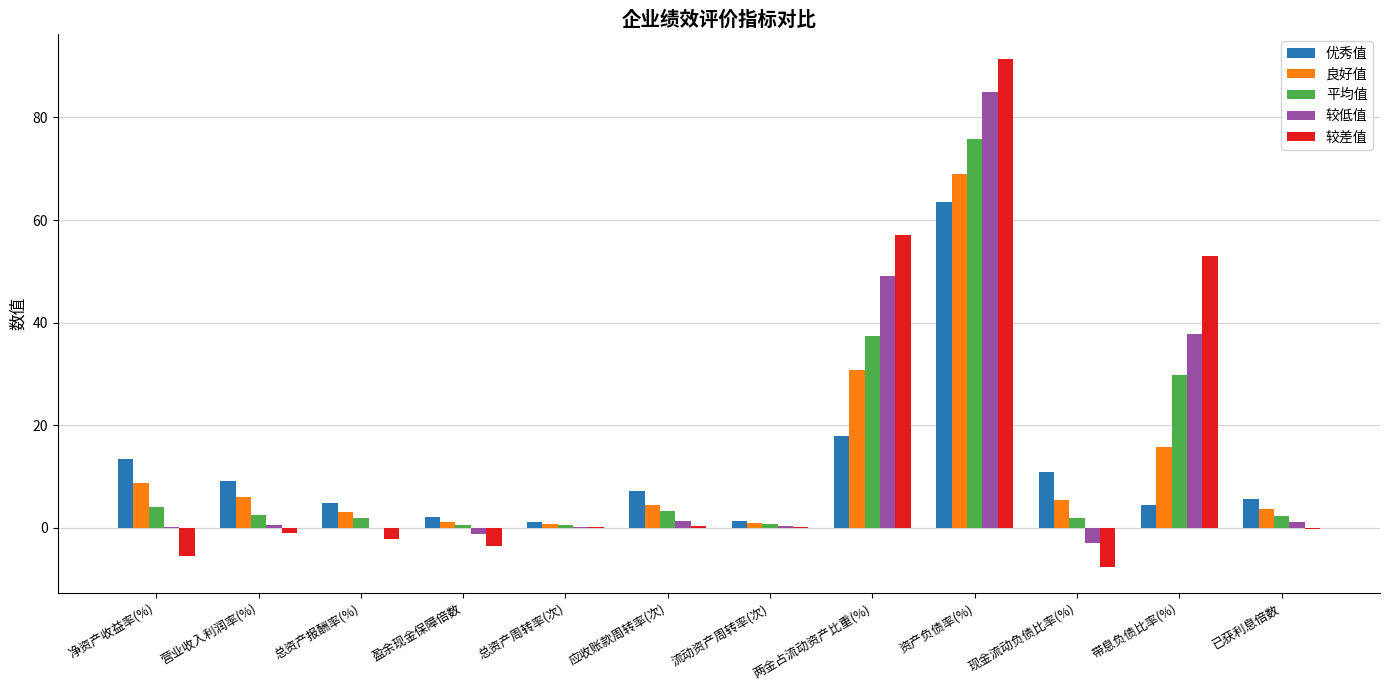

The value of 平均值 at 两金占流动资产比重(%) is 37.3. True or false?

True